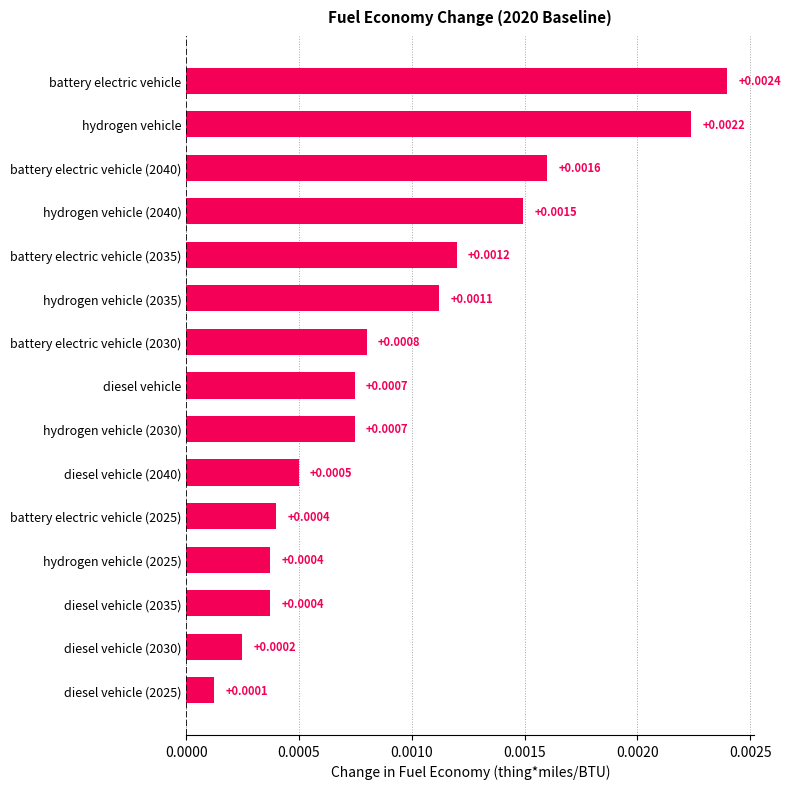

Between diesel vehicle (2035) and diesel vehicle (2030), which is larger?

diesel vehicle (2035)